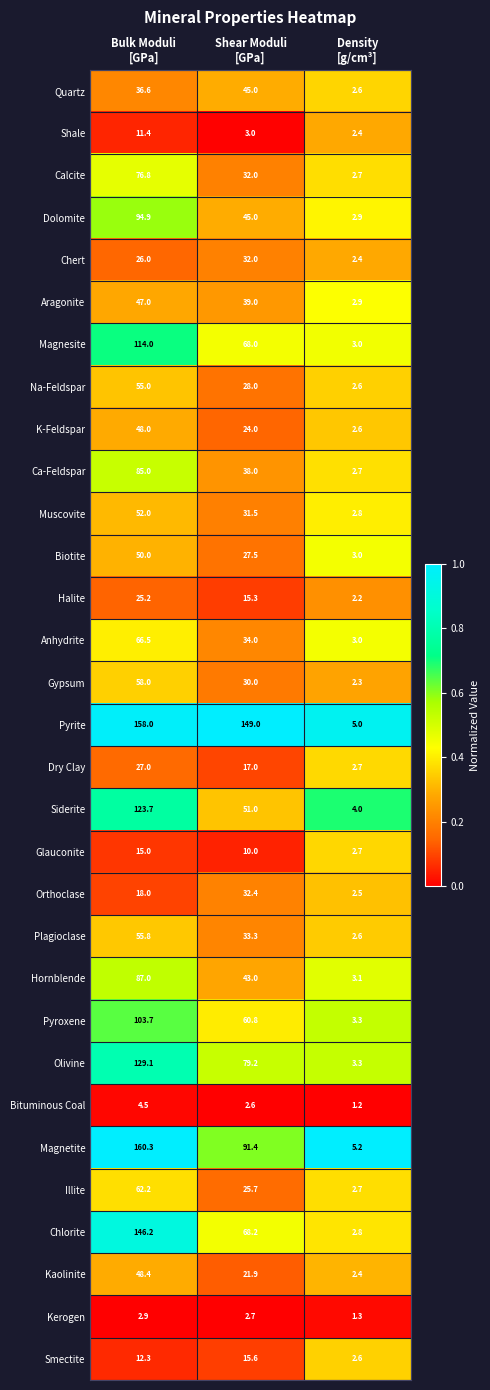

Which series has the largest total across all categories?

Pyrite